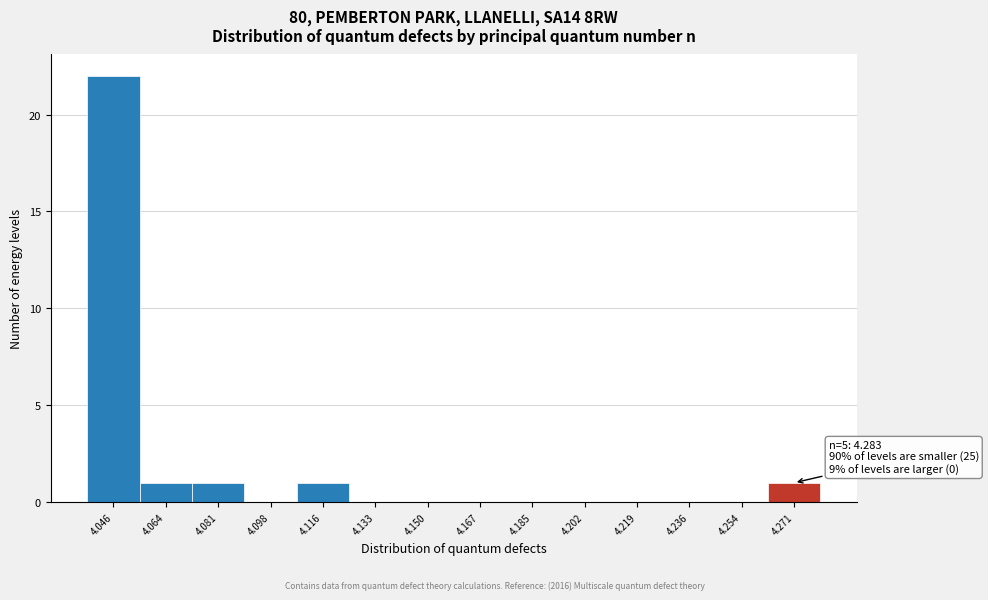

Reading left to right, list all the values displayed in this chart.

4.046=22	4.064=1	4.081=1	4.098=0	4.116=1	4.133=0	4.150=0	4.167=0	4.185=0	4.202=0	4.219=0	4.236=0	4.254=0	4.271=1